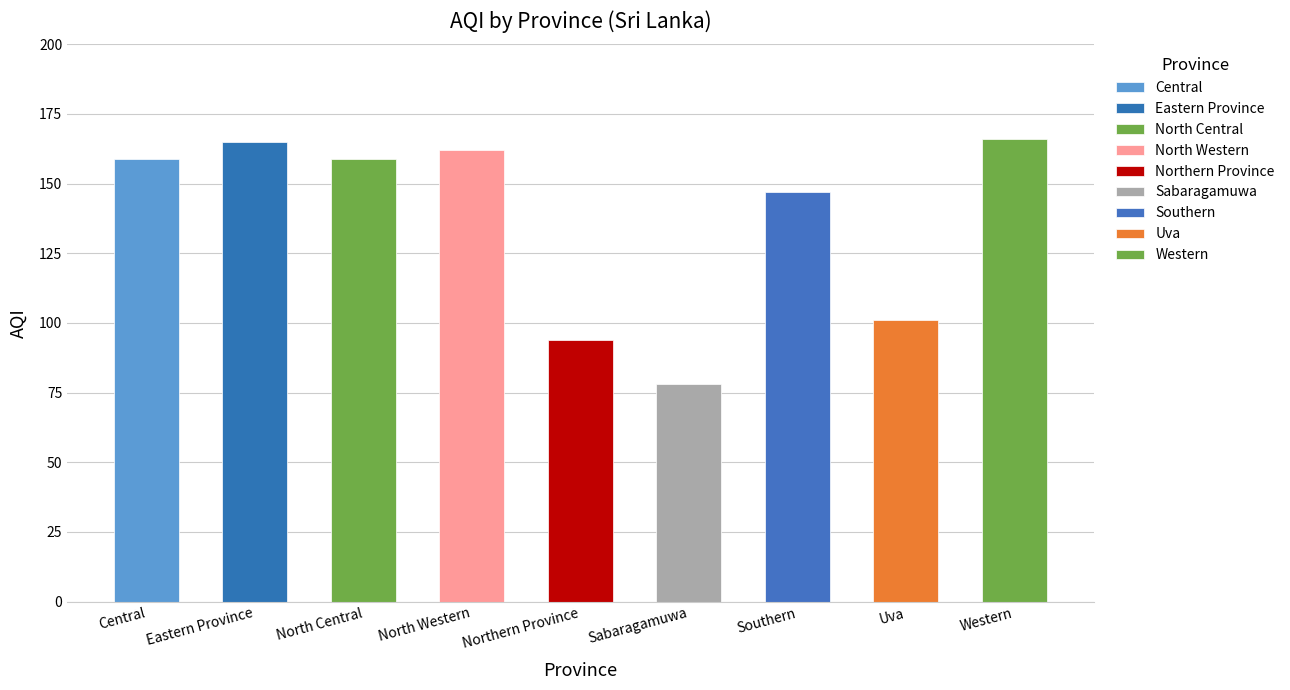

Count the number of values greater than 159.

3